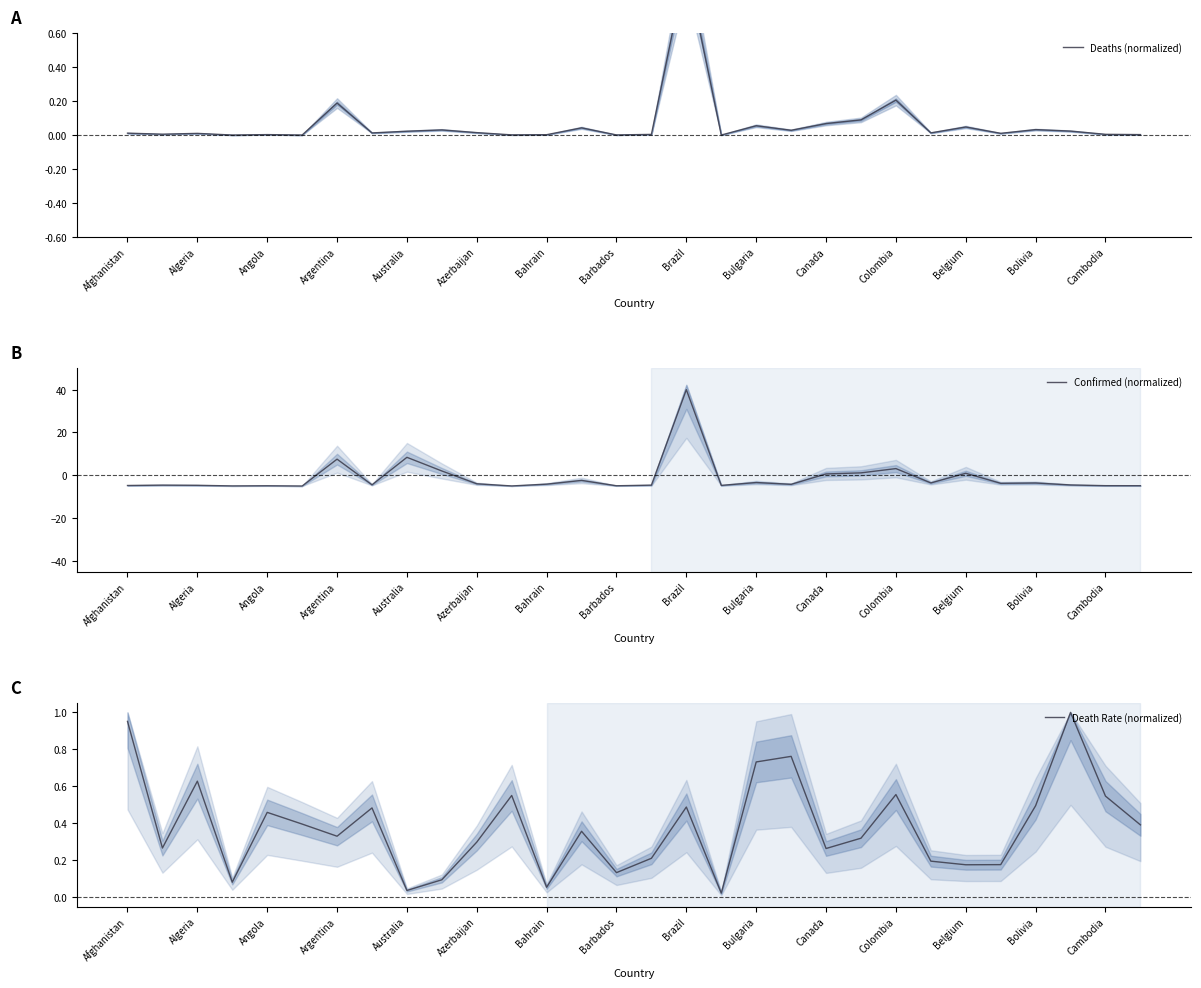

List the series in order of their overall mean, lowest first.

Confirmed (normalized), Deaths (normalized), Death Rate (normalized)